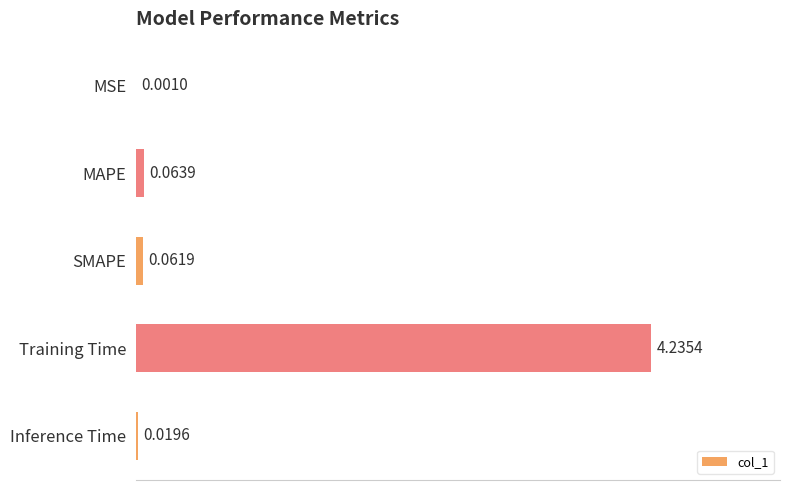

Are the bars grouped side by side (vs. stacked)?

No